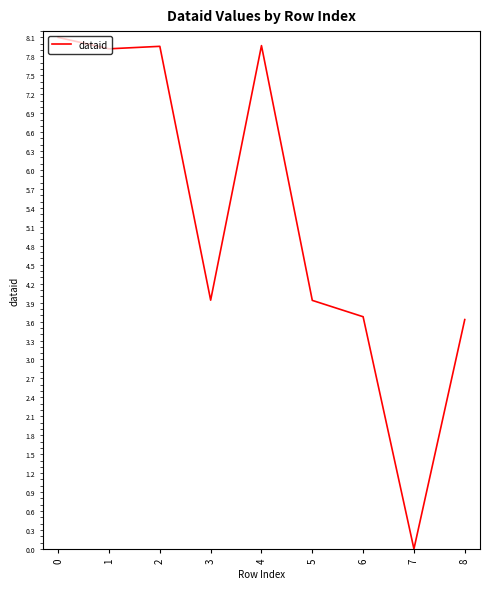

Reading left to right, transcribe all the data shown in this chart.

8.1	7.9	8.0	3.9	8.0	3.9	3.7	0.0	3.6